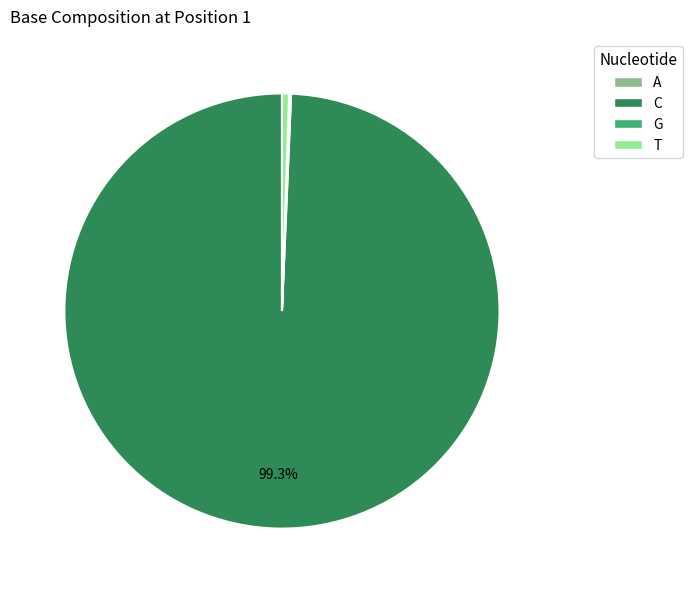

Which has a higher value, C or T?

C